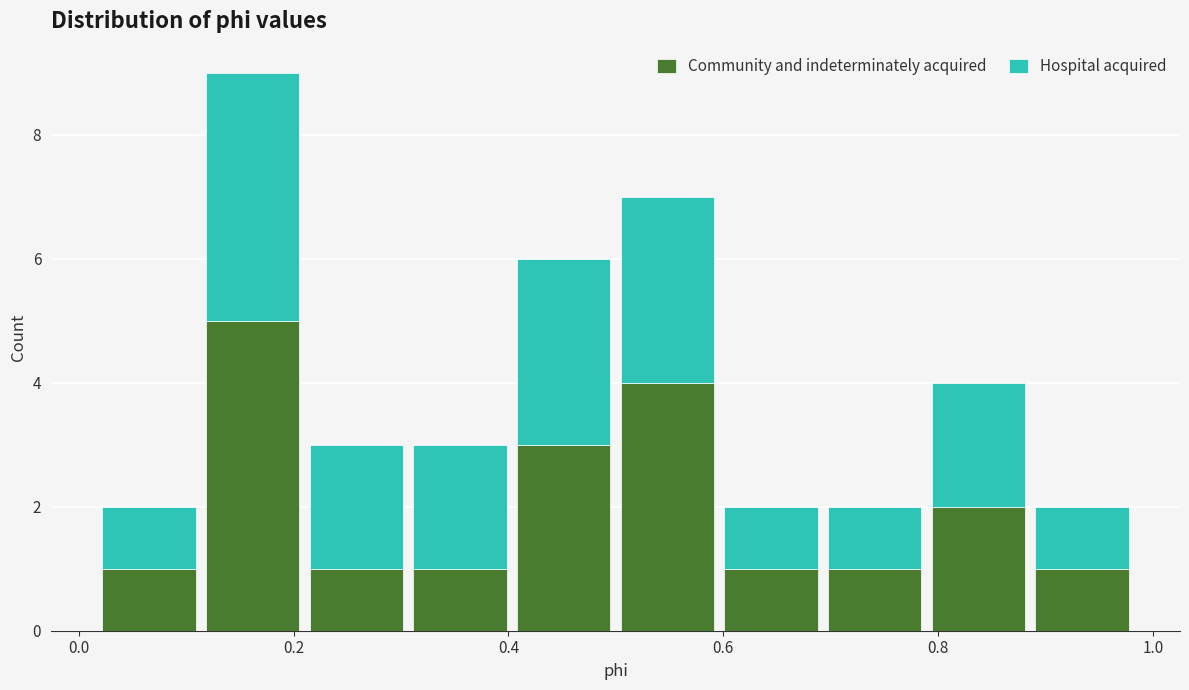

What is the total height of the stacked bar covering 0.88 to 0.98 on the x-axis? Neither the bar edges nor the heights are printed on the chart, so give them approximately, as read against the axes.

2